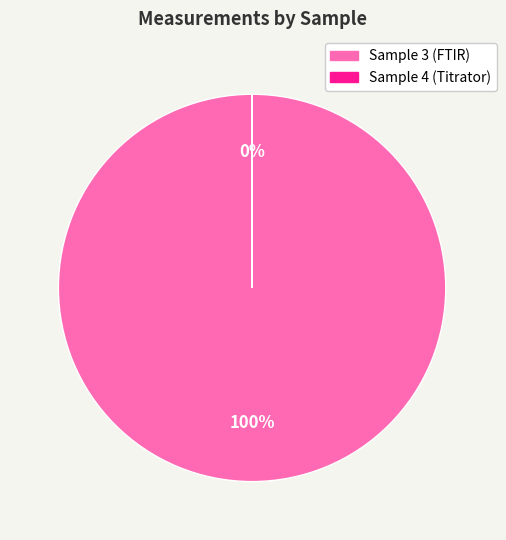

Rank the categories by value from lowest to highest.

Sample 4 (Titrator), Sample 3 (FTIR)